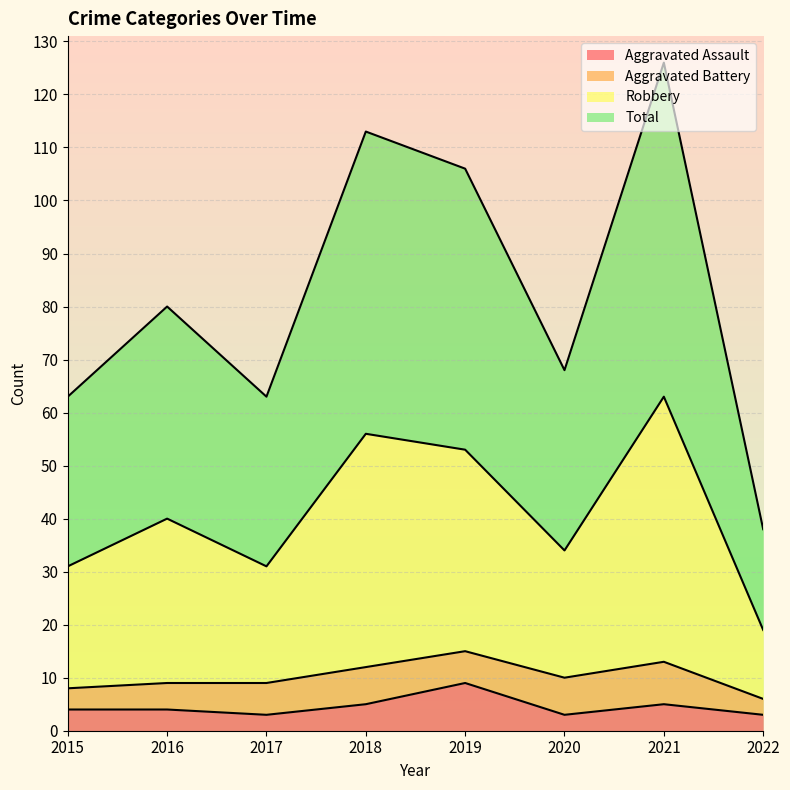

At which label does Aggravated Assault reach its minimum?

2017